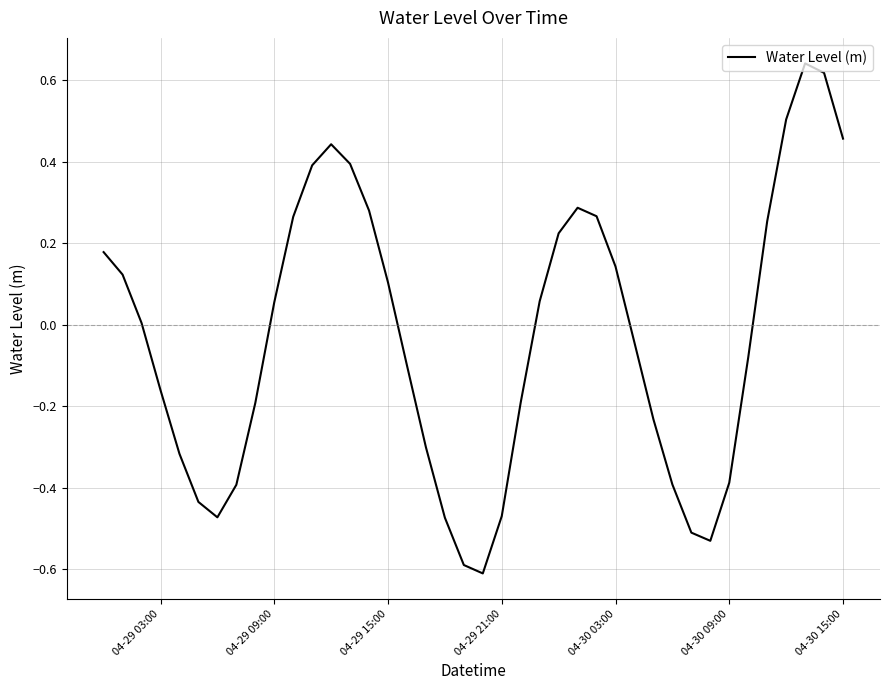

What is the smallest value displayed?

-0.6